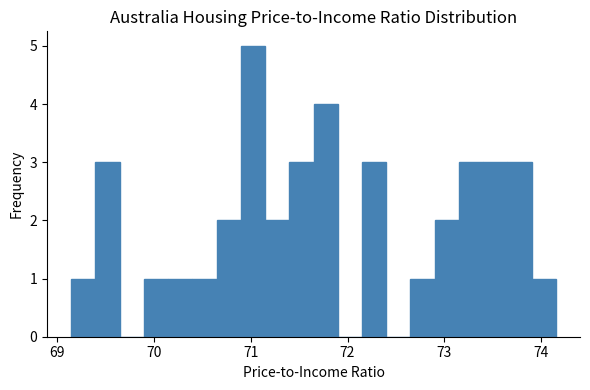

Around what value on the x-axis is the tallest bar? Give the approximate position of its centre, as read against the axis.

71.0